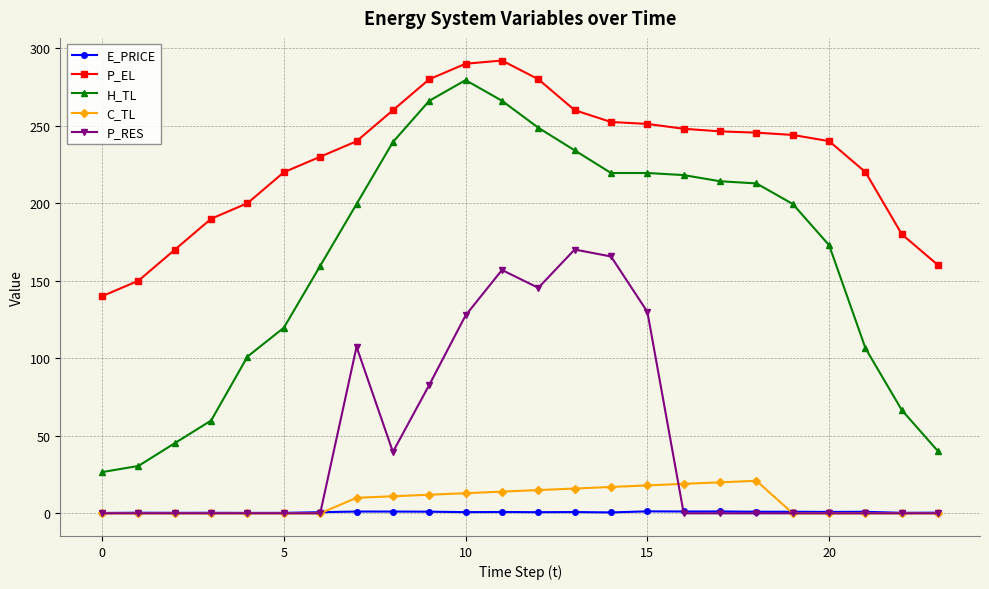

At how many categories does at least one series exceed 79?

24